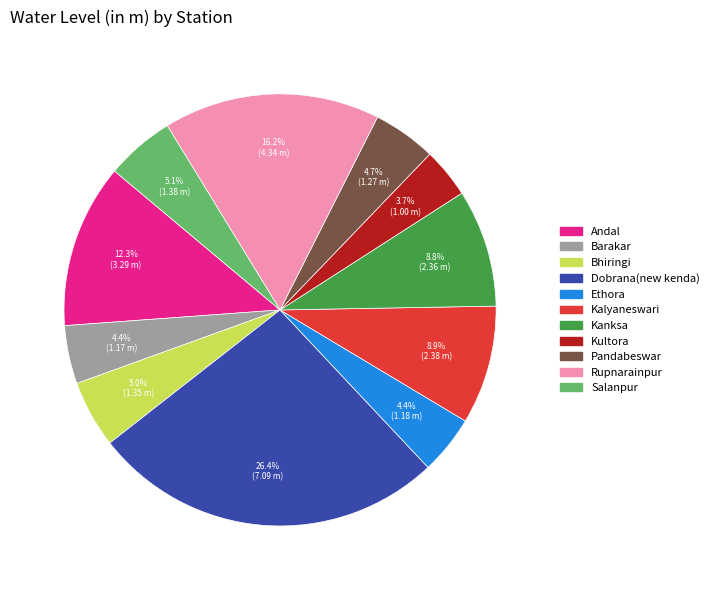

Count the number of slices in the pie.

11